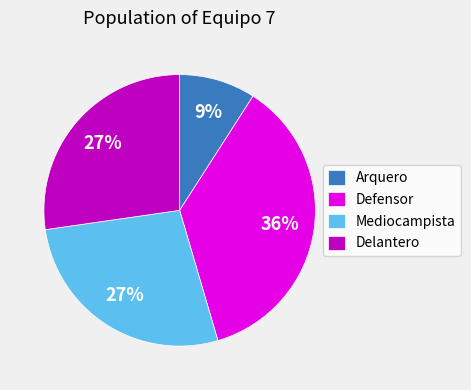

Which slice is the largest?

Defensor